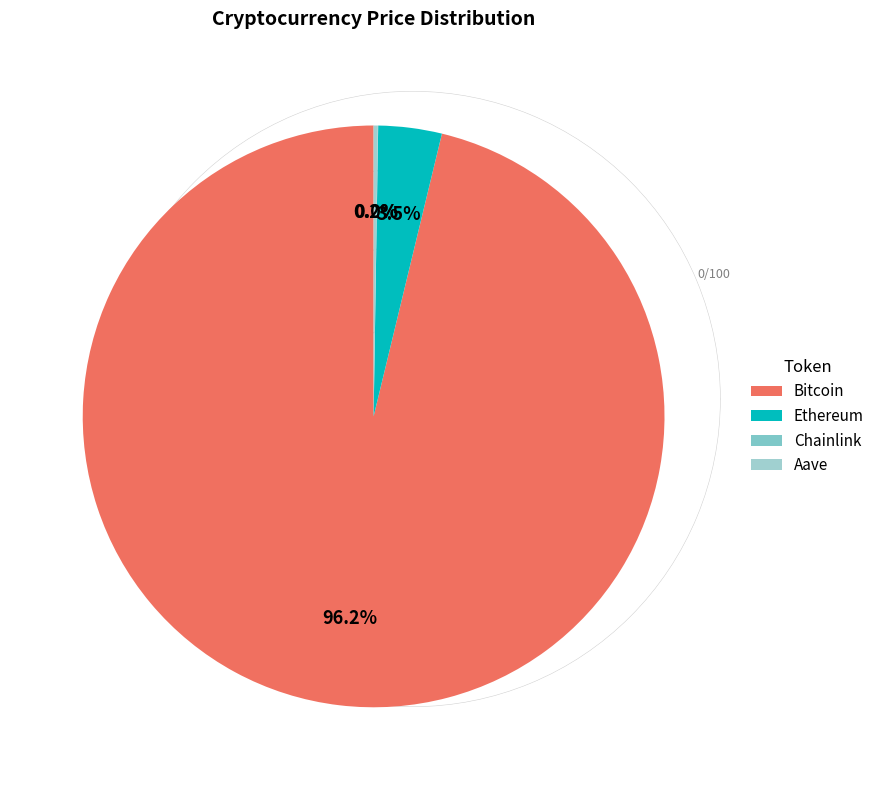

What is the total percentage of Bitcoin and Ethereum?

99.7%